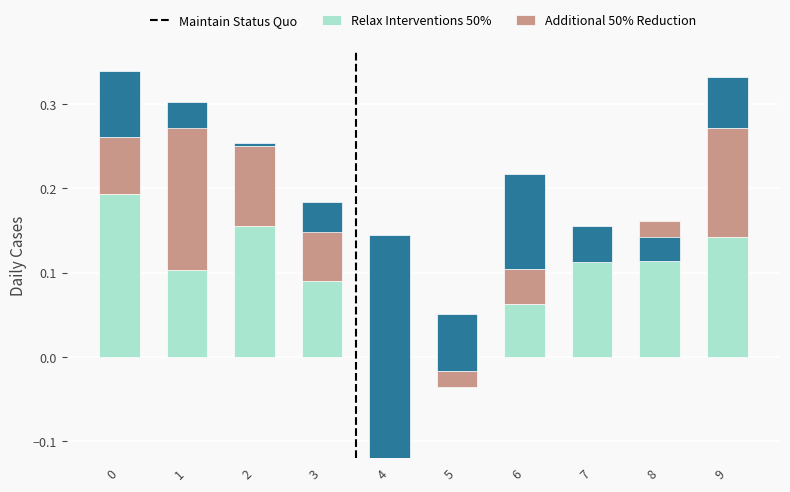

How many values in Maintain Status Quo are below zero?

2